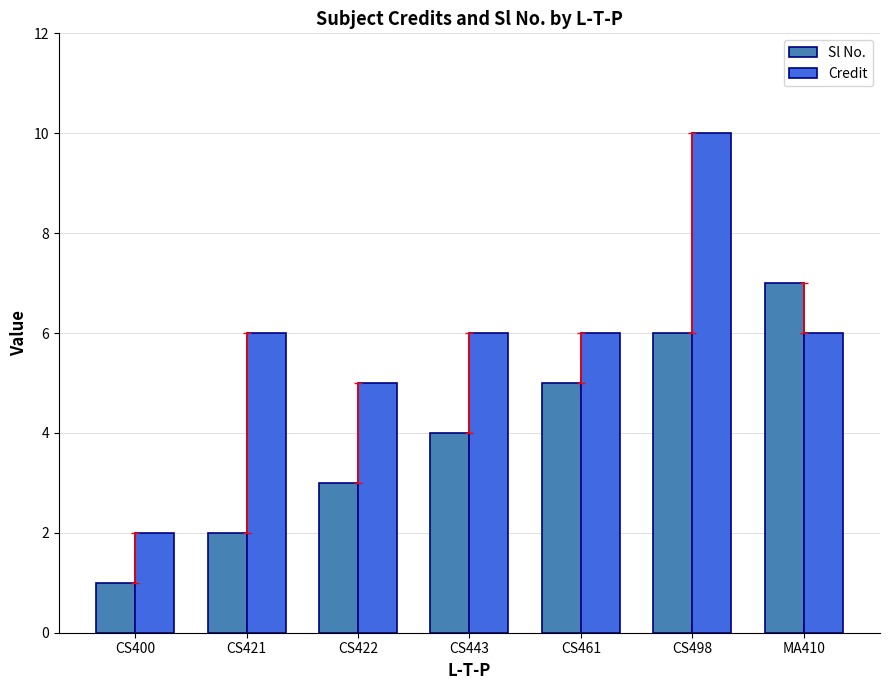

Rank the series at CS422 from lowest to highest value.

Sl No., Credit